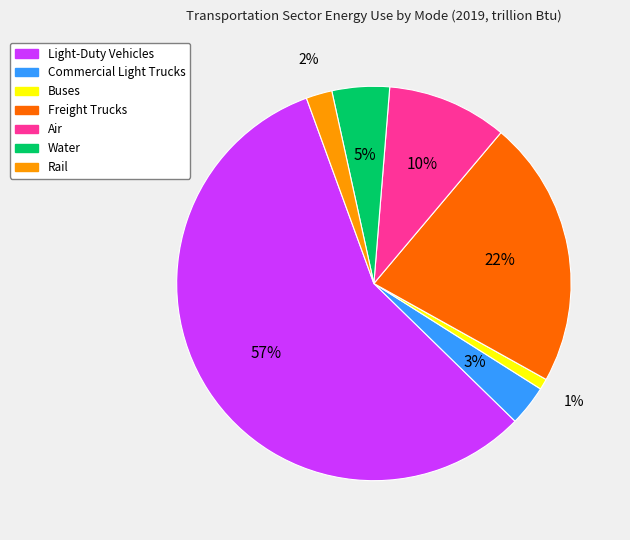

Which has a higher value, Commercial Light Trucks or Air?

Air